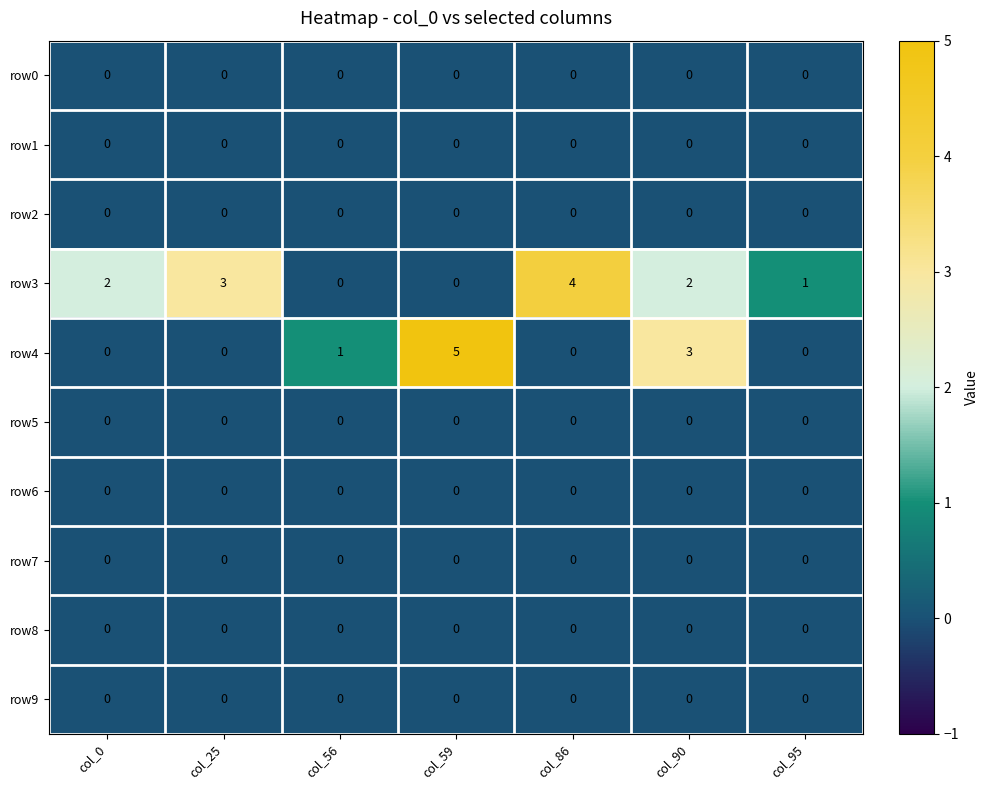

How many data points does each series have?

7